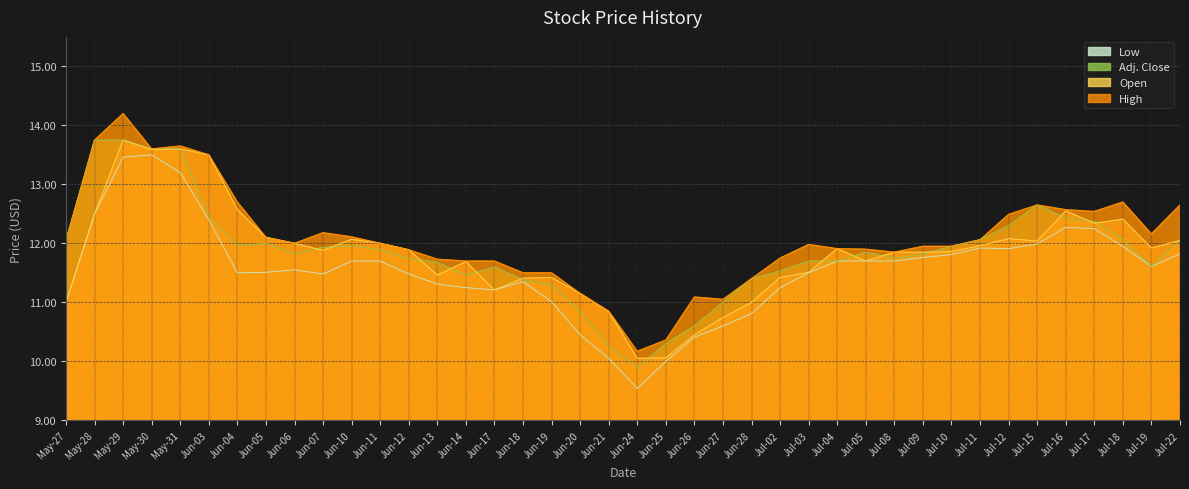

Count the number of categories in the chart.

40